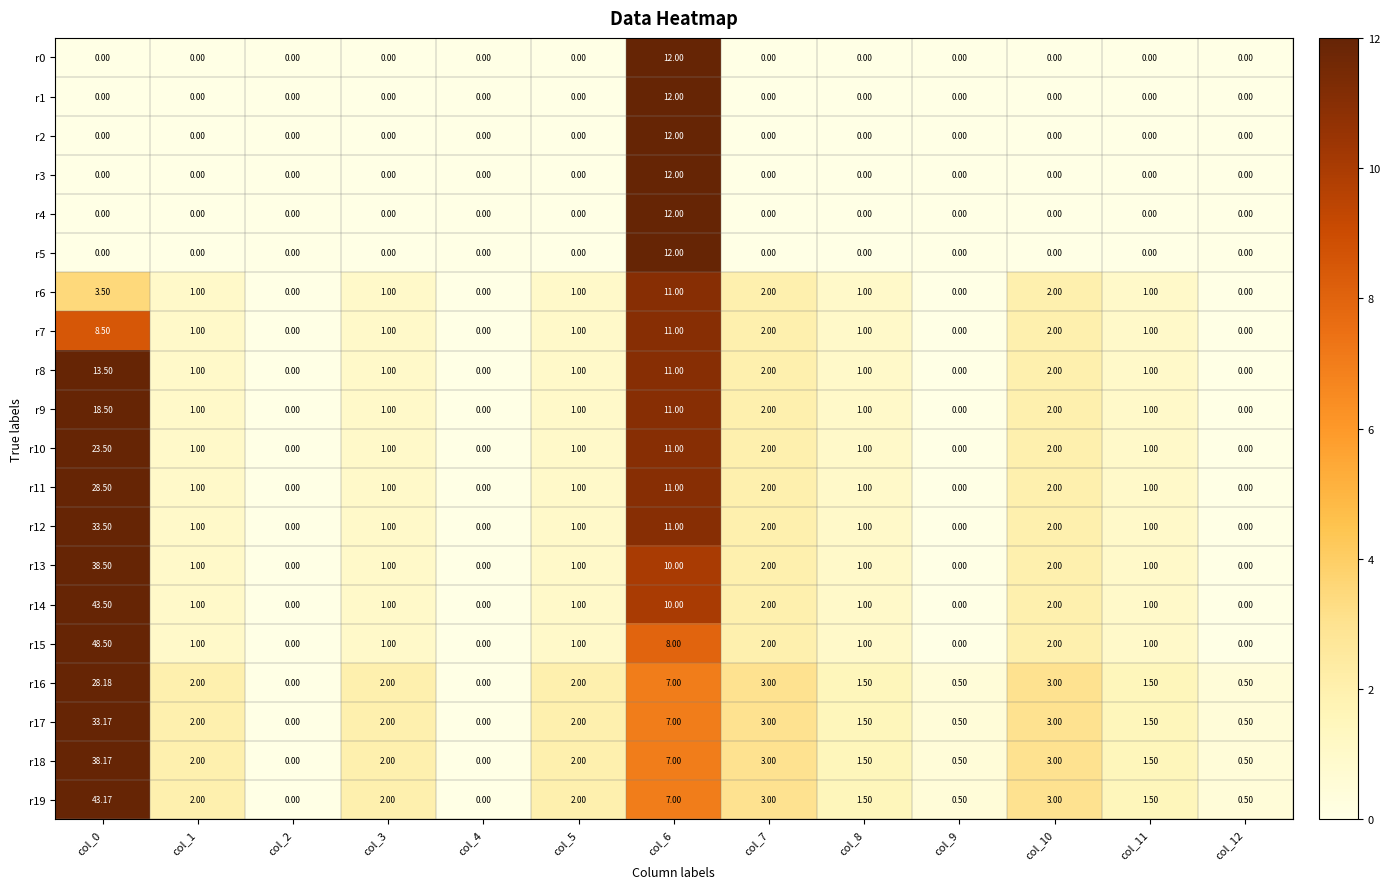

Is the value of r10 at col_1 greater than the value of r3 at col_3?

Yes